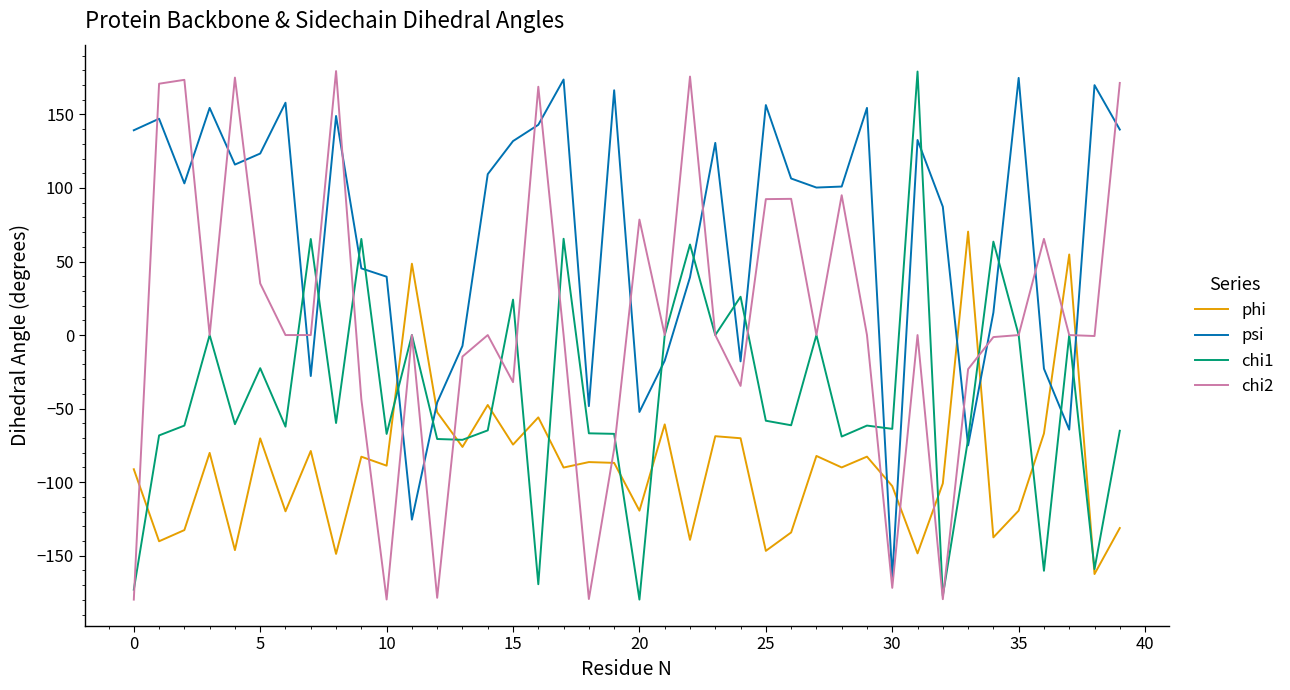

Rank the series by their average value, from highest to lowest.

psi, chi2, chi1, phi